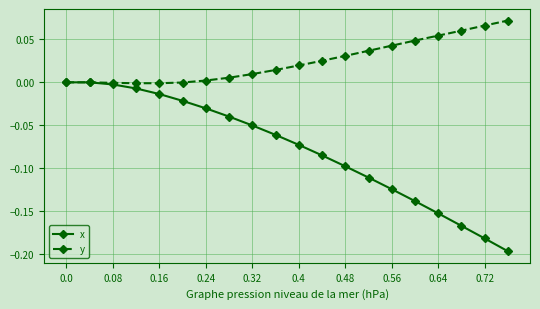

Which series has the widest spread of values?

x